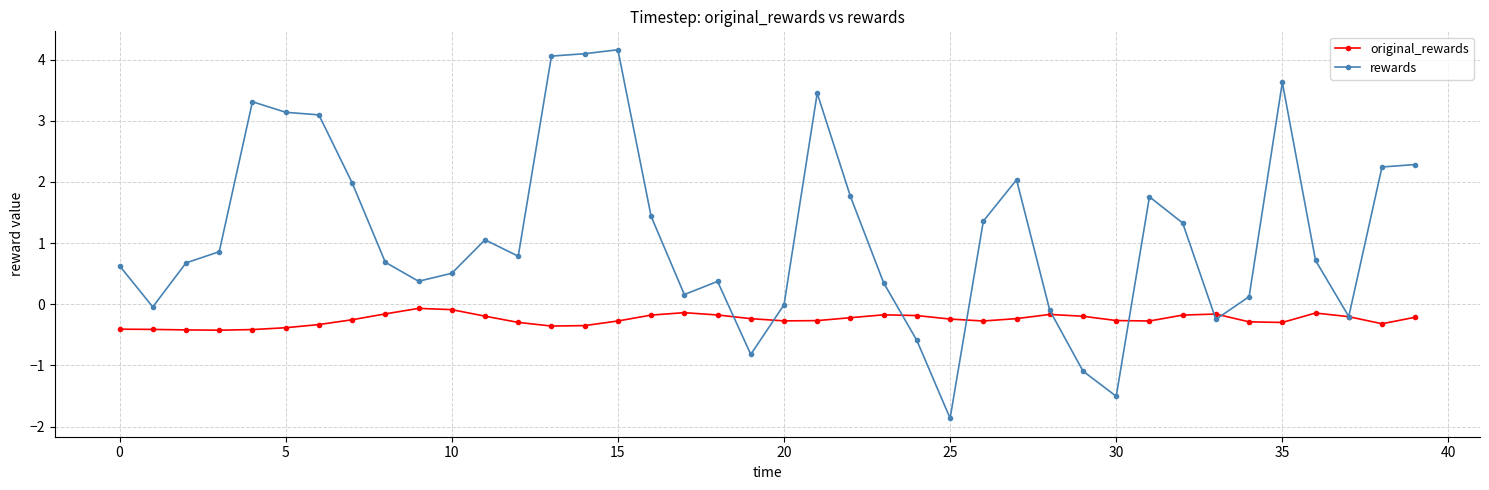

What is the greatest value displayed?

4.2